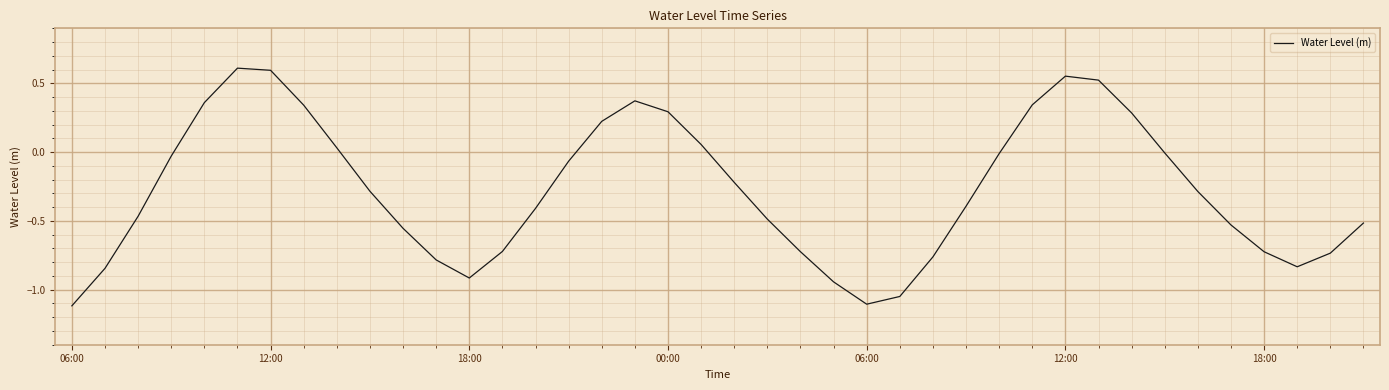

What is the minimum value shown in the chart?

-1.1